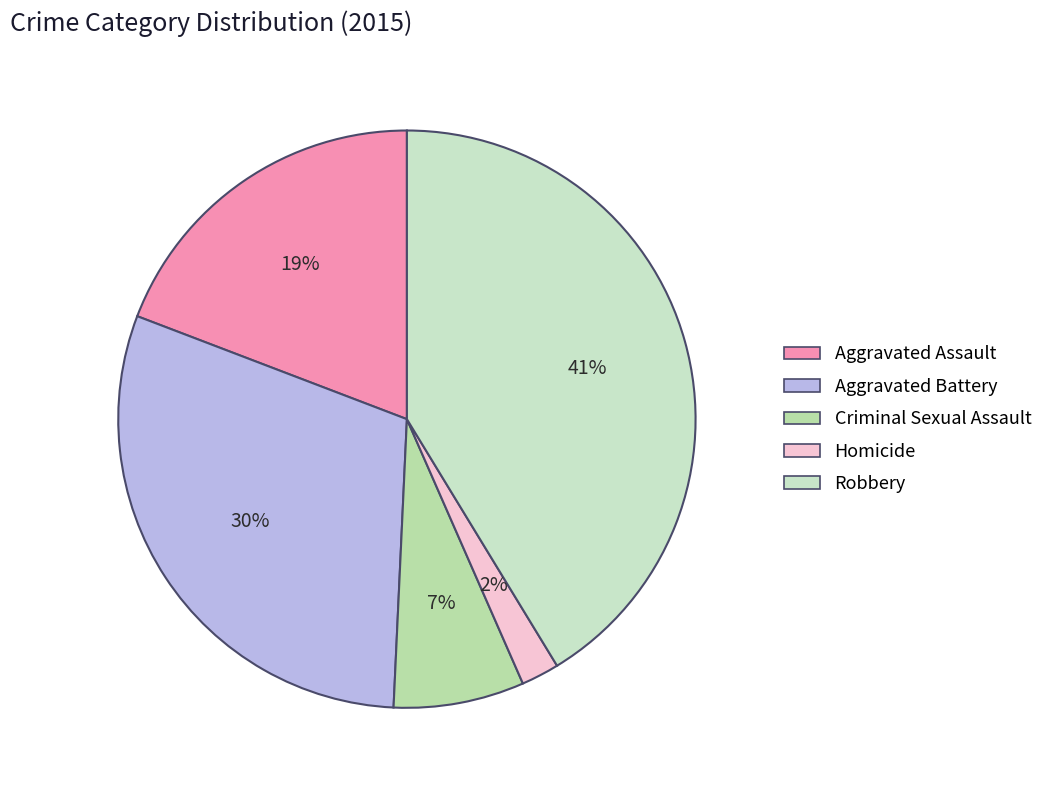

The Aggravated Assault slice represents 19% of the pie. True or false?

True